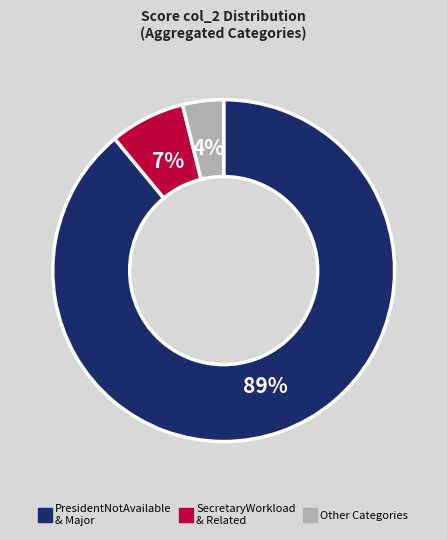

To the nearest percent, what is the average slice percentage?

33%